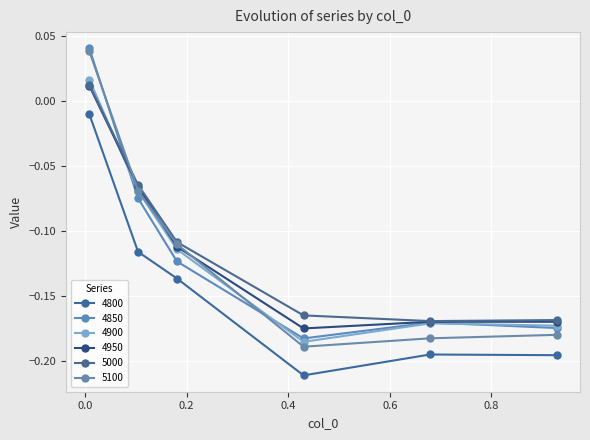

Reading right to left, extract all data points from this chart.

4800: 0.9287671232876712=-0.2	0.6794520547945205=-0.2	0.4301369863013699=-0.2	0.1808219178082192=-0.1	0.1041095890410959=-0.1	0.00821917808219178=-0.0
4850: 0.9287671232876712=-0.2	0.6794520547945205=-0.2	0.4301369863013699=-0.2	0.1808219178082192=-0.1	0.1041095890410959=-0.1	0.00821917808219178=0.0
4900: 0.9287671232876712=-0.2	0.6794520547945205=-0.2	0.4301369863013699=-0.2	0.1808219178082192=-0.1	0.1041095890410959=-0.1	0.00821917808219178=0.0
4950: 0.9287671232876712=-0.2	0.6794520547945205=-0.2	0.4301369863013699=-0.2	0.1808219178082192=-0.1	0.1041095890410959=-0.1	0.00821917808219178=0.0
5000: 0.9287671232876712=-0.2	0.6794520547945205=-0.2	0.4301369863013699=-0.2	0.1808219178082192=-0.1	0.1041095890410959=-0.1	0.00821917808219178=0.0
5100: 0.9287671232876712=-0.2	0.6794520547945205=-0.2	0.4301369863013699=-0.2	0.1808219178082192=-0.1	0.1041095890410959=-0.1	0.00821917808219178=0.0